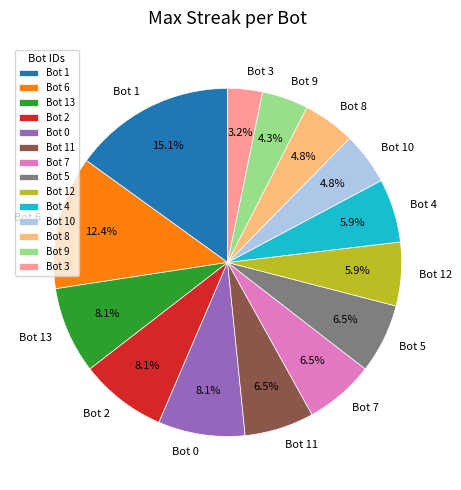

Which slice is the largest?

Bot 1